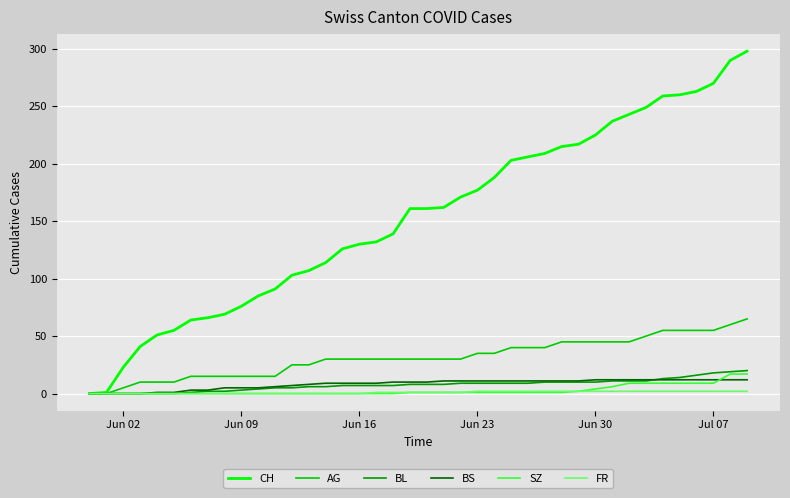

Which series has the largest total across all categories?

CH